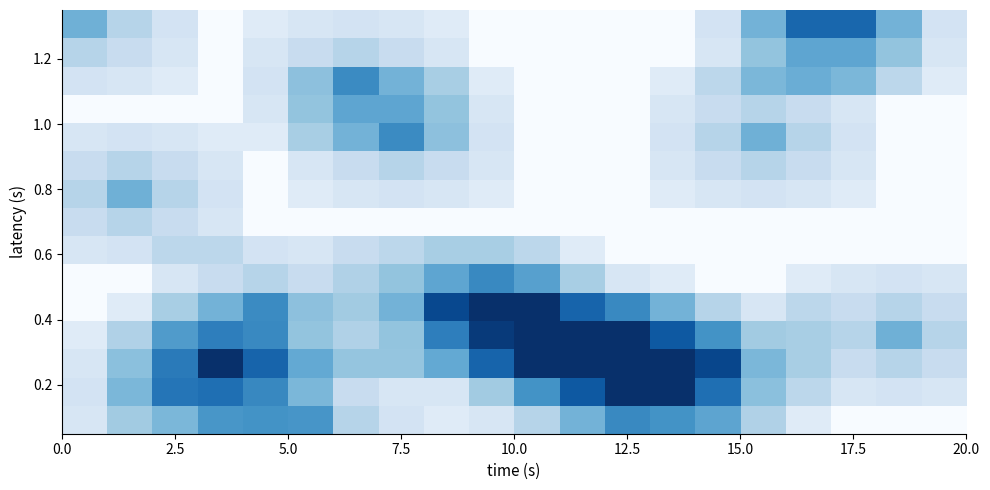

Count the number of data series in this chart.

15